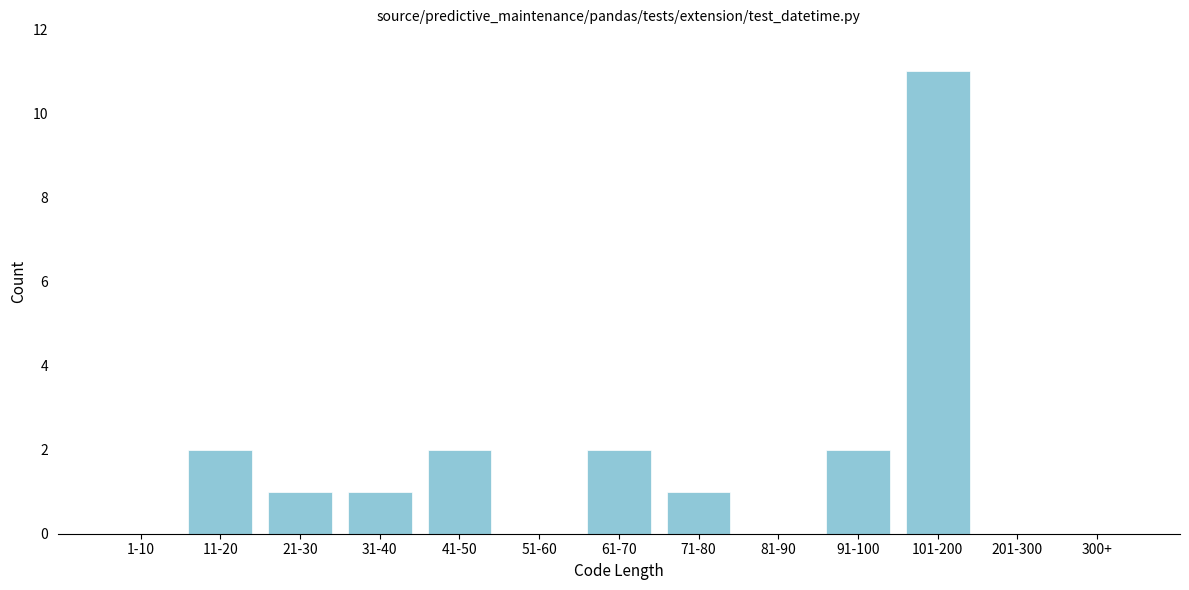

Reading right to left, transcribe all the data shown in this chart.

300+=0	201-300=0	101-200=11	91-100=2	81-90=0	71-80=1	61-70=2	51-60=0	41-50=2	31-40=1	21-30=1	11-20=2	1-10=0